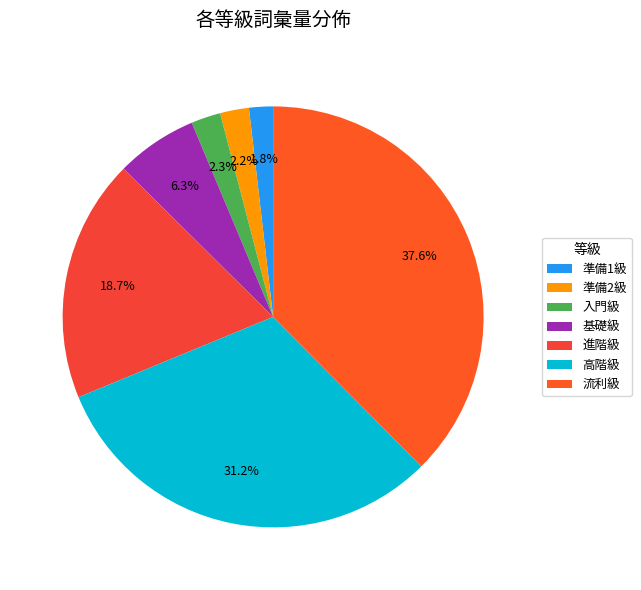

How many slices are in this pie chart?

7